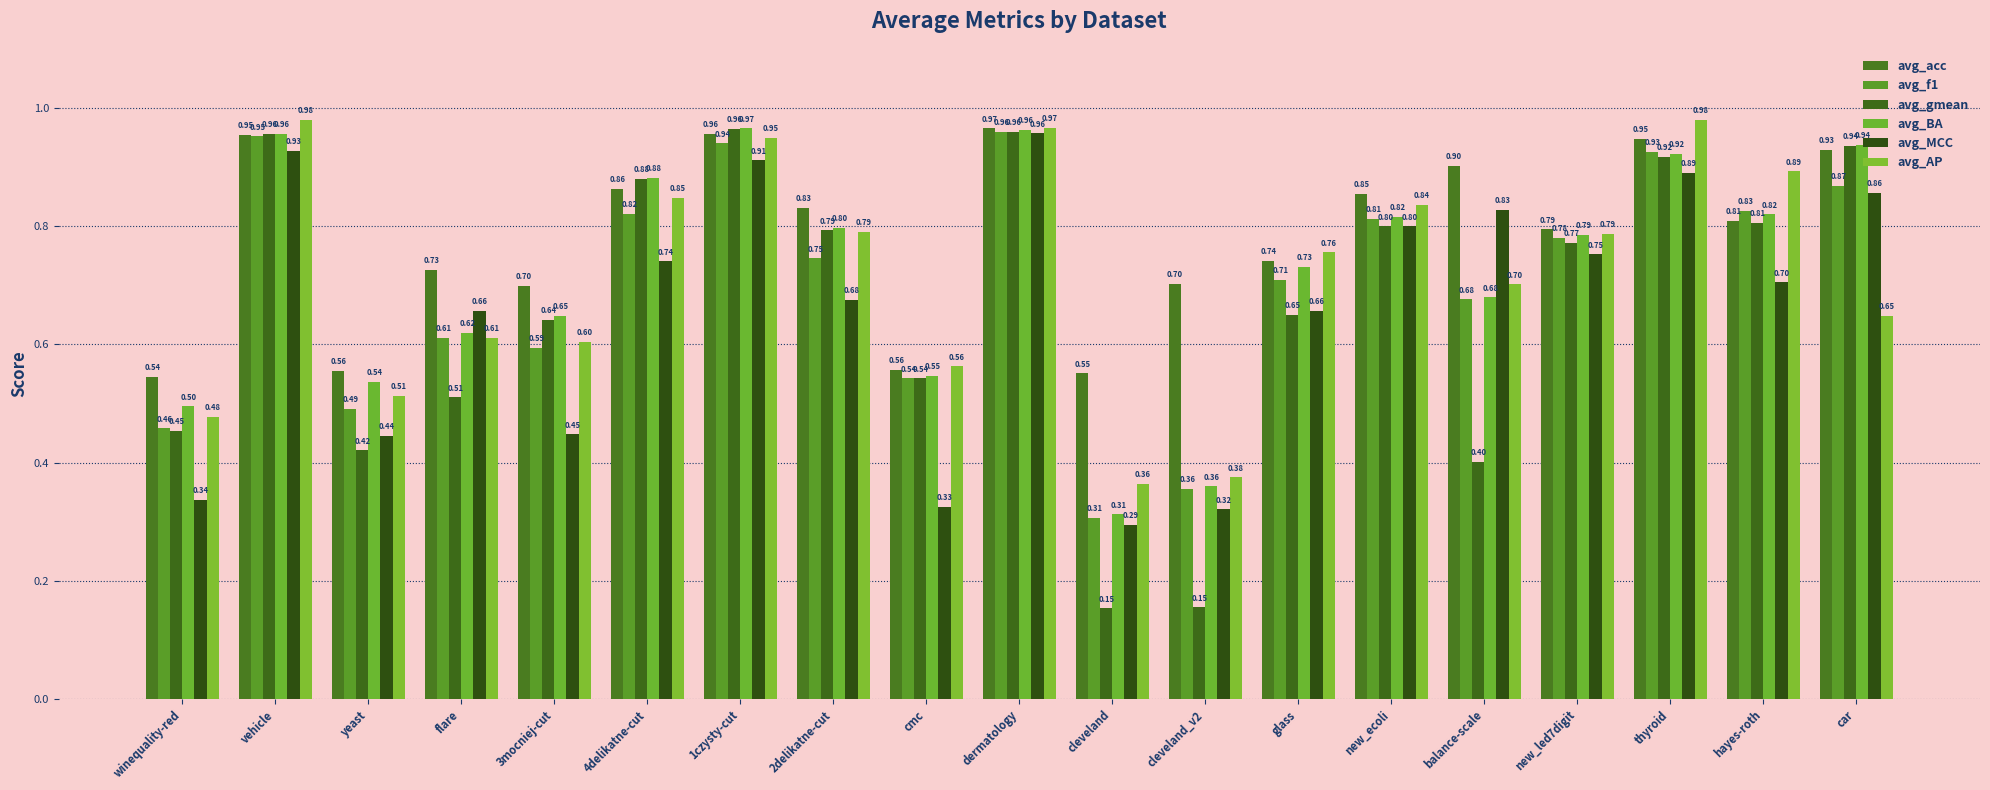

Reading left to right, list all the values displayed in this chart.

avg_acc: 0.5	1.0	0.6	0.7	0.7	0.9	1.0	0.8	0.6	1.0	0.6	0.7	0.7	0.9	0.9	0.8	0.9	0.8	0.9
avg_f1: 0.5	1.0	0.5	0.6	0.6	0.8	0.9	0.7	0.5	1.0	0.3	0.4	0.7	0.8	0.7	0.8	0.9	0.8	0.9
avg_gmean: 0.5	1.0	0.4	0.5	0.6	0.9	1.0	0.8	0.5	1.0	0.2	0.2	0.6	0.8	0.4	0.8	0.9	0.8	0.9
avg_BA: 0.5	1.0	0.5	0.6	0.6	0.9	1.0	0.8	0.5	1.0	0.3	0.4	0.7	0.8	0.7	0.8	0.9	0.8	0.9
avg_MCC: 0.3	0.9	0.4	0.7	0.4	0.7	0.9	0.7	0.3	1.0	0.3	0.3	0.7	0.8	0.8	0.8	0.9	0.7	0.9
avg_AP: 0.5	1.0	0.5	0.6	0.6	0.8	0.9	0.8	0.6	1.0	0.4	0.4	0.8	0.8	0.7	0.8	1.0	0.9	0.6